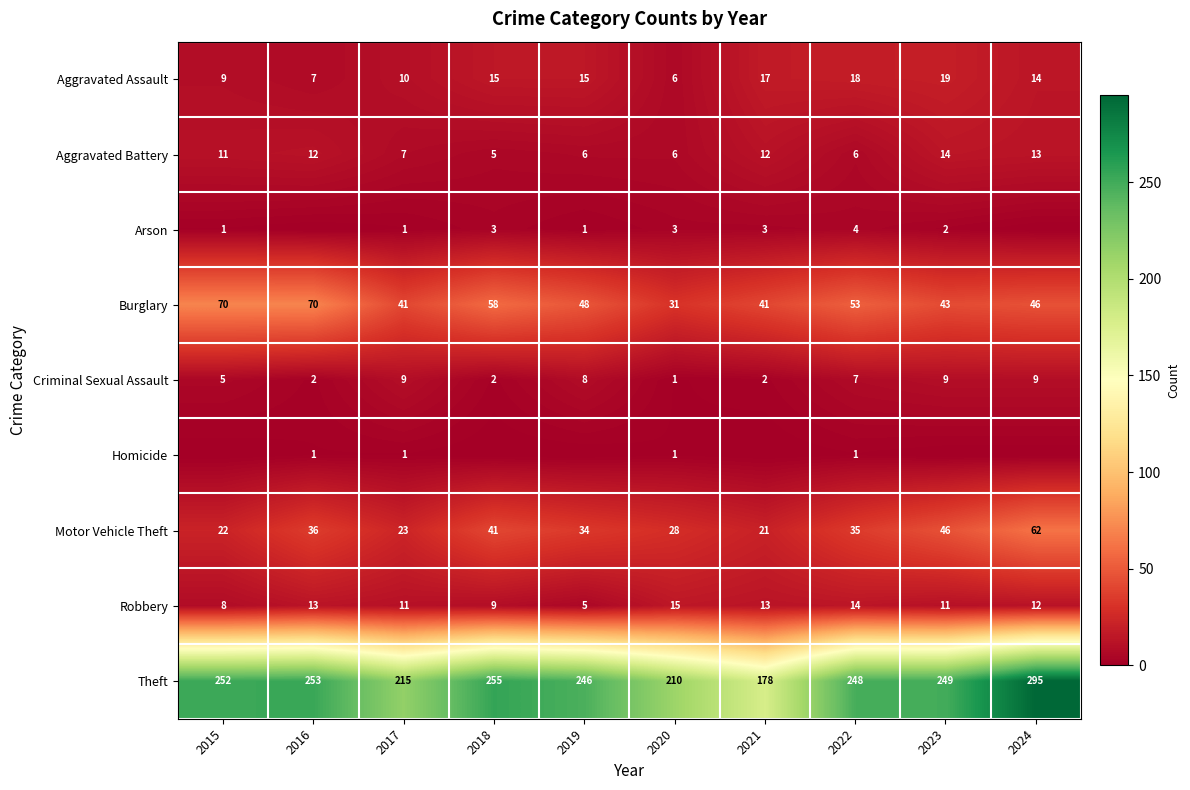

Is the value of Criminal Sexual Assault at 2021 greater than the value of Motor Vehicle Theft at 2018?

No